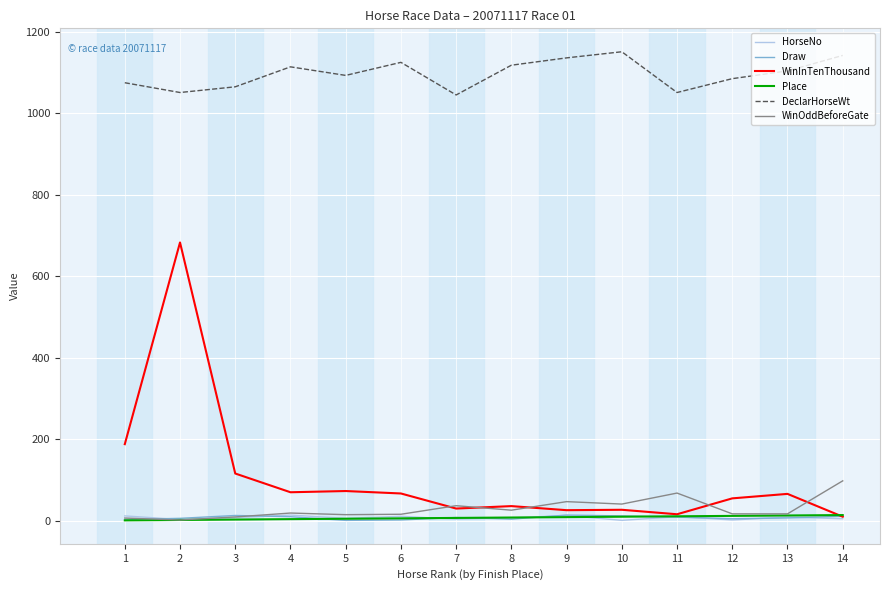

What is the difference between the maximum and minimum values in the WinOddBeforeGate series?

96.1